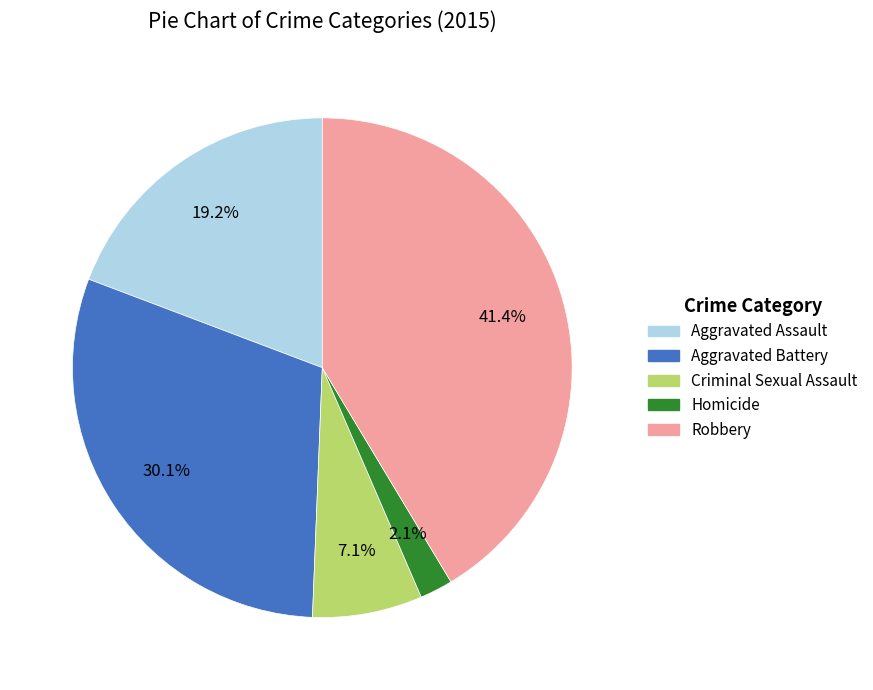

What is the largest slice in the pie chart?

Robbery